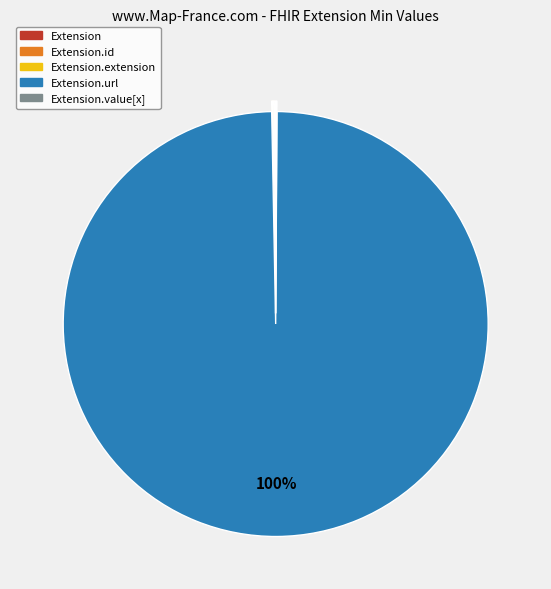

Is there a majority slice in this chart?

Yes